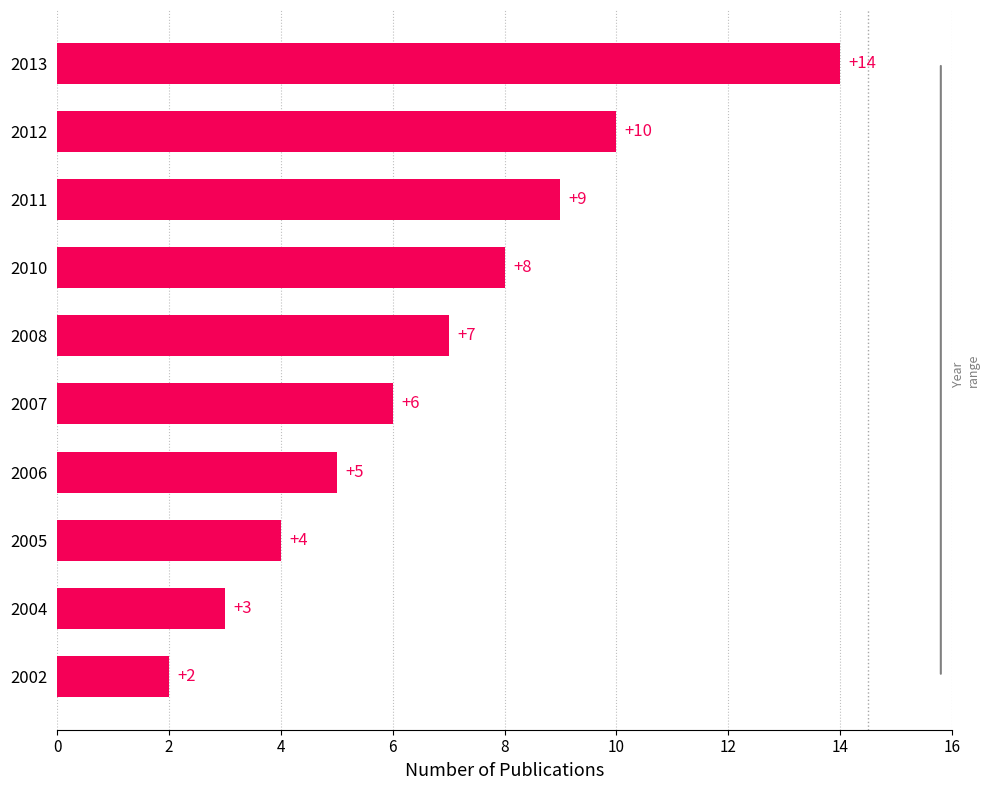

Reading bottom to top, list all the values displayed in this chart.

2002=2	2004=3	2005=4	2006=5	2007=6	2008=7	2010=8	2011=9	2012=10	2013=14